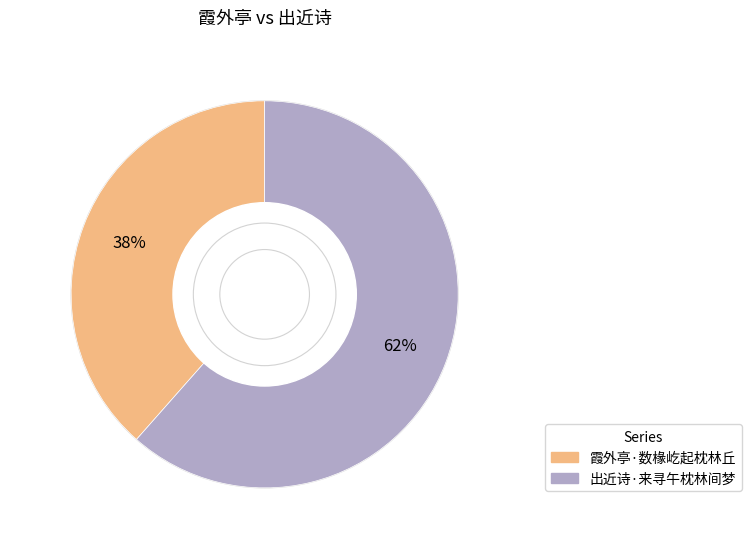

Between 出近诗·来寻午枕林间梦 and 霞外亭·数椽屹起枕林丘, which is larger?

出近诗·来寻午枕林间梦